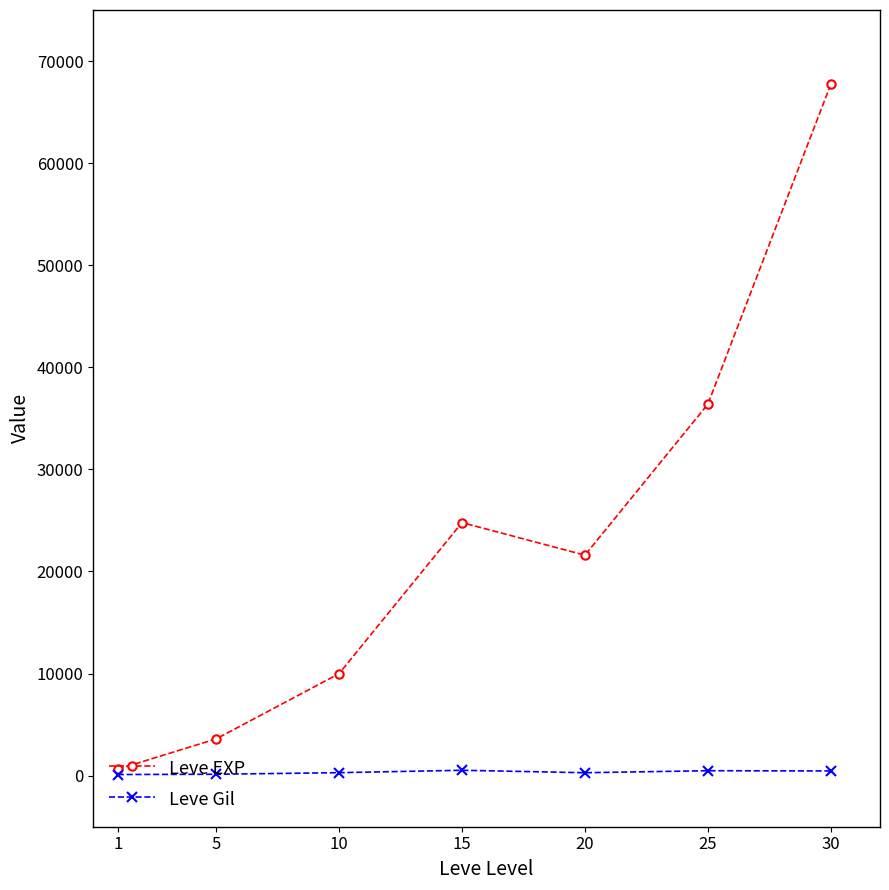

How many interior local valleys does the Leve EXP series have?

1